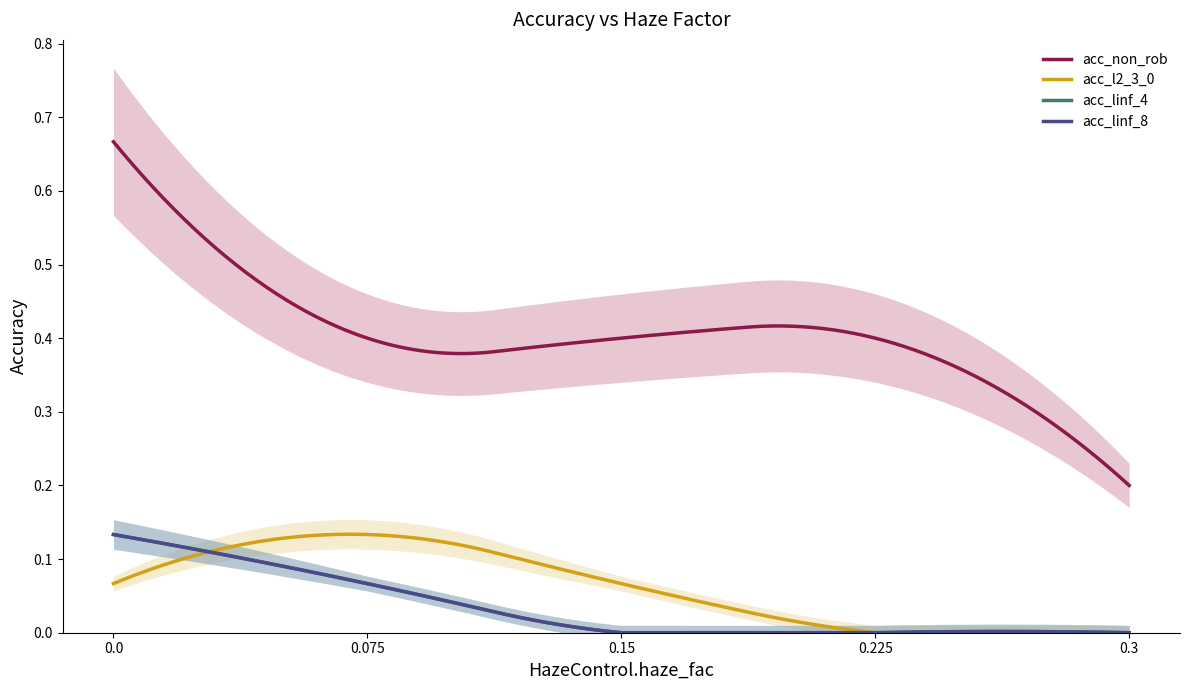

How many lines are shown in the chart?

4